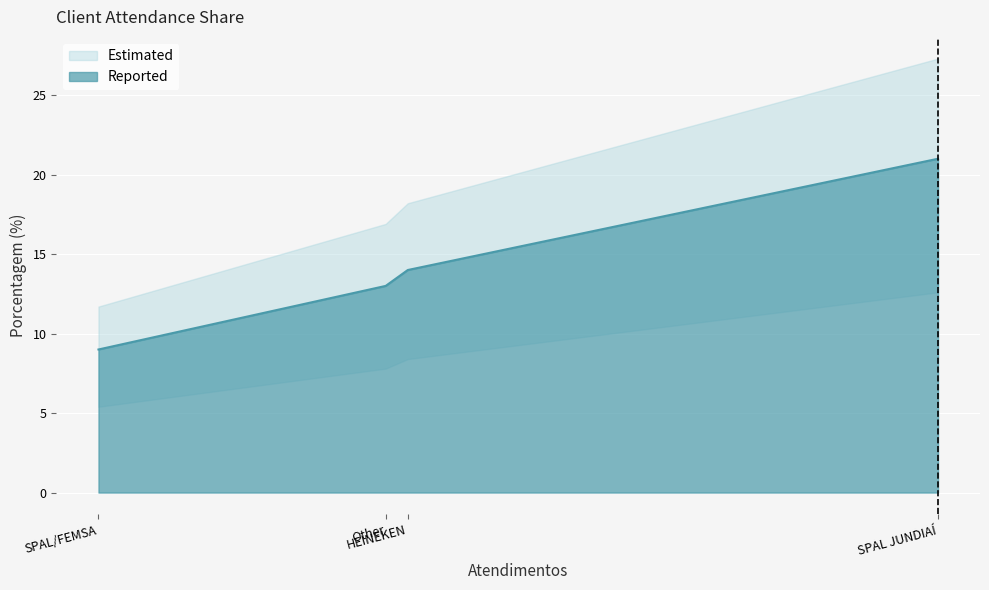

Is it true that the value at HEINEKEN is 14?

True